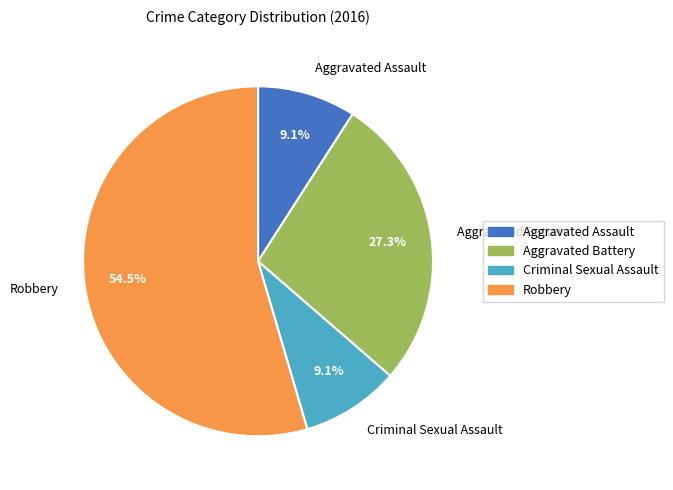

How much of the chart is everything except Aggravated Battery?

72.7%